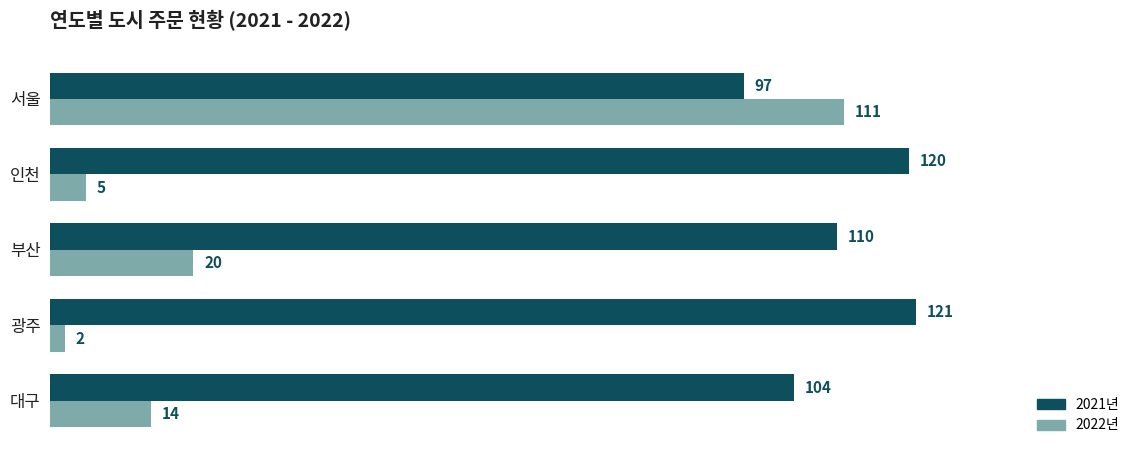

How many values in the 2021년 series are below 110?

2